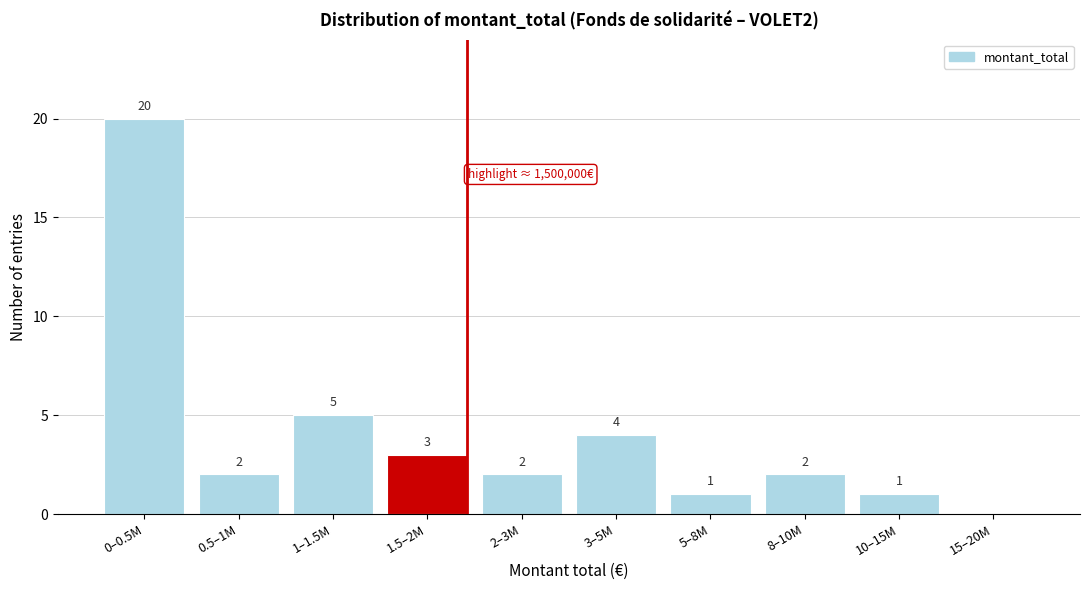

Reading left to right, extract all data points from this chart.

0–0.5M=20	0.5–1M=2	1–1.5M=5	1.5–2M=3	2–3M=2	3–5M=4	5–8M=1	8–10M=2	10–15M=1	15–20M=0